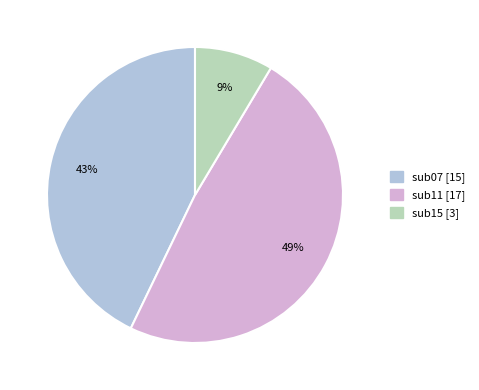

Which slice is the largest?

sub11